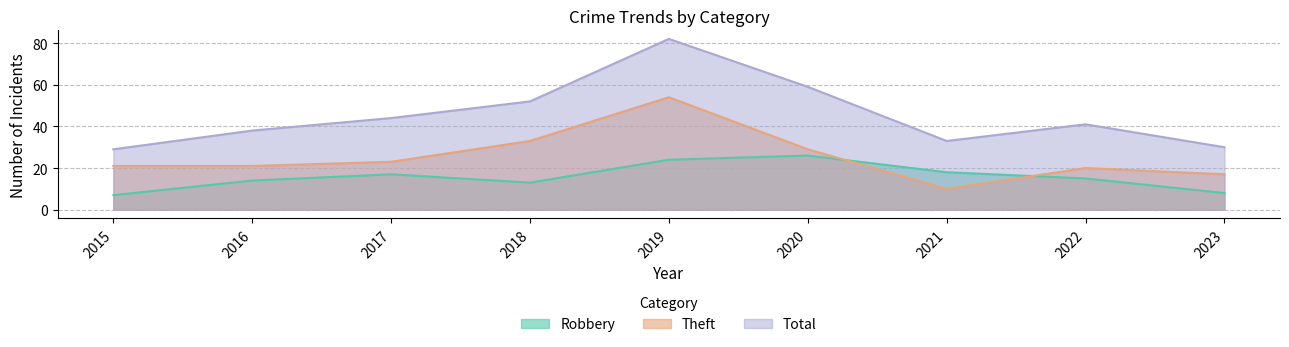

Between which two adjacent categories do Theft and Robbery first intersect?

2020 and 2021